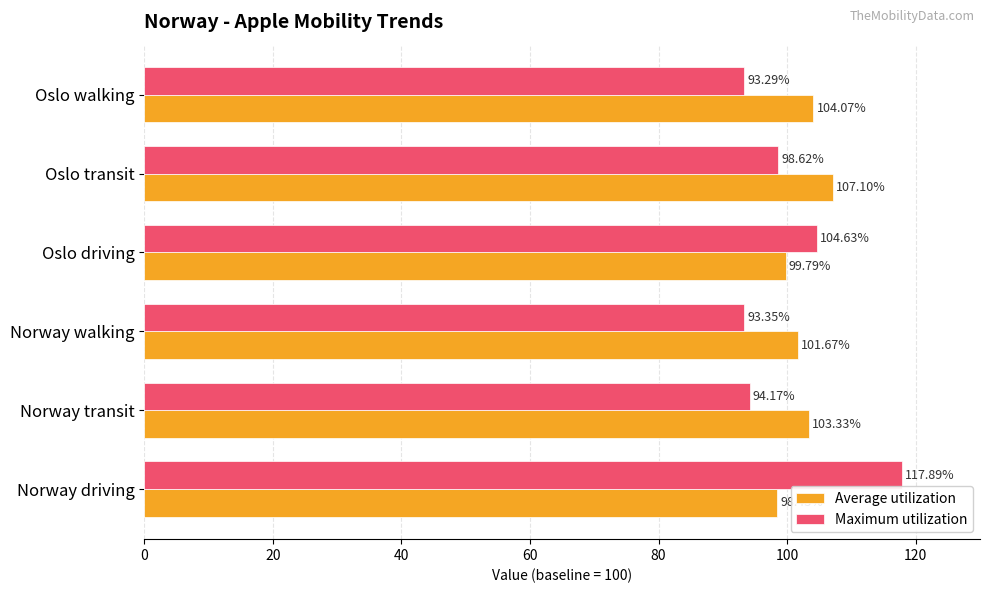

List the labels in order of Average utilization value, smallest first.

Norway driving, Oslo driving, Norway walking, Norway transit, Oslo walking, Oslo transit